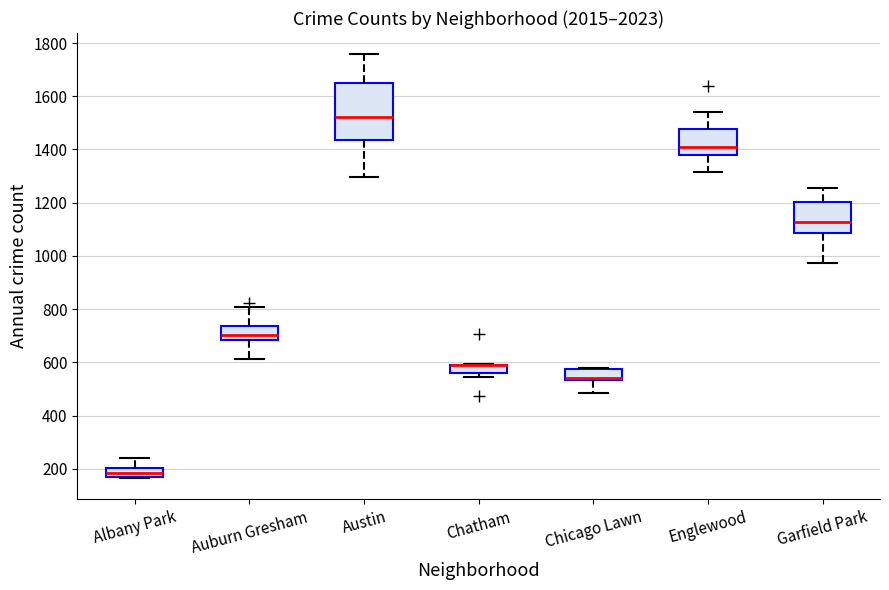

Reading left to right, read every box against the y-axis: the position of its median line, the range the box covers, and the ends of its whiskers. The values are not printed on the chart, so give them approximately, as read against the axis.

Albany Park: median 180, box 160 to 200, whiskers 160 to 240
Auburn Gresham: median 700, box 680 to 740, whiskers 620 to 800
Austin: median 1520, box 1440 to 1640, whiskers 1300 to 1760
Chatham: median 600 (drawn on the box's upper edge), box 560 to 600, whiskers 540 to 600
Chicago Lawn: median 540 (just above the box's lower edge), box 540 to 580, whiskers 480 to 580
Englewood: median 1400, box 1380 to 1480, whiskers 1320 to 1540
Garfield Park: median 1120, box 1080 to 1200, whiskers 980 to 1260